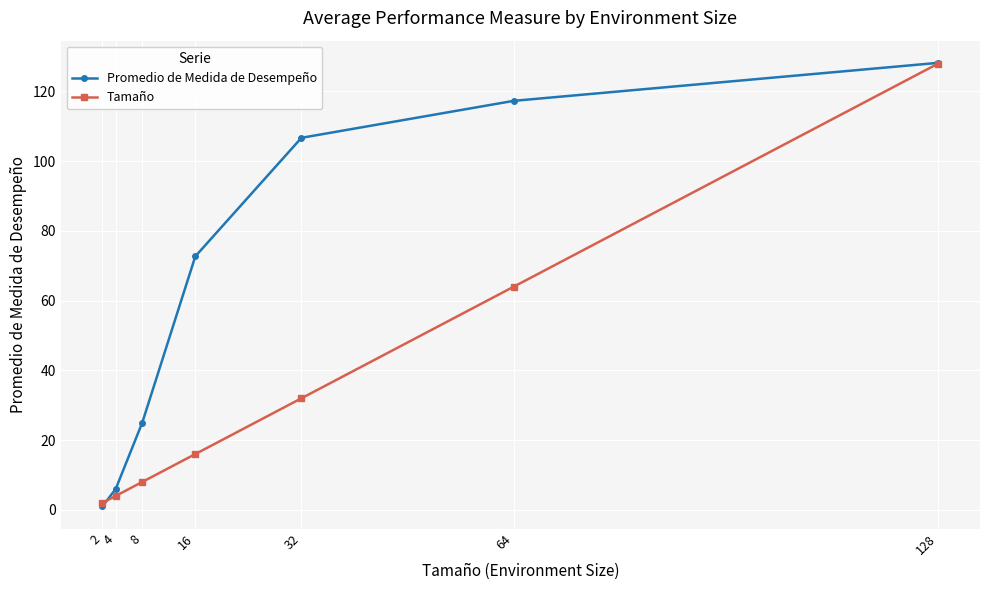

At which label is Tamaño closest to 65?

64